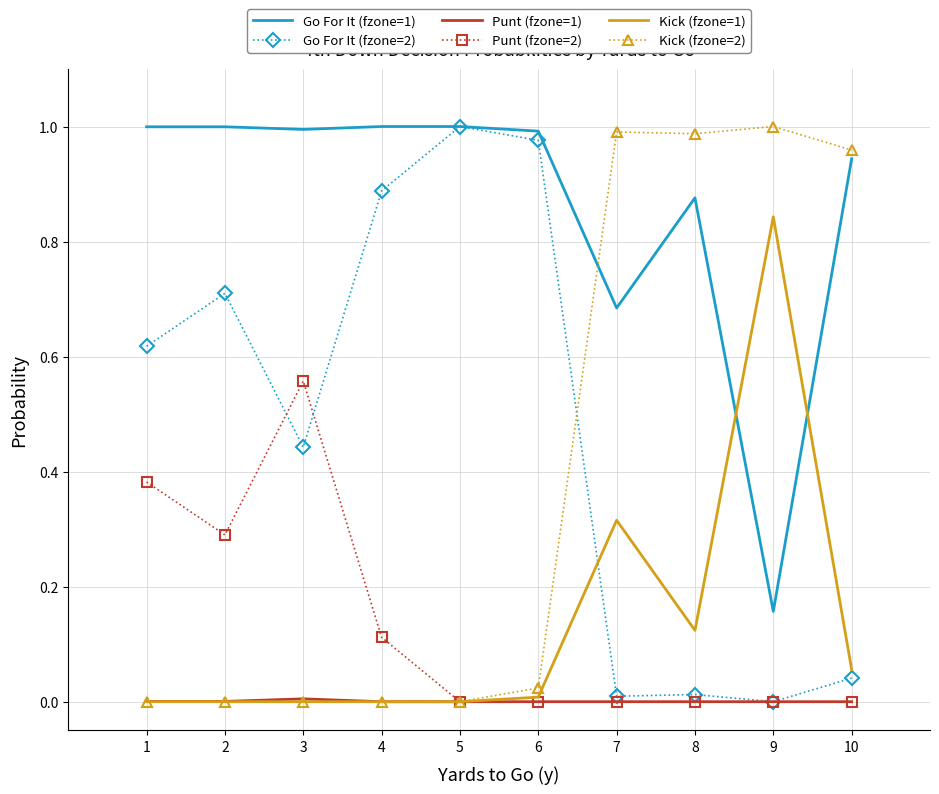

Between 4 and 9, which series saw the biggest shift?

Kick (fzone=2)